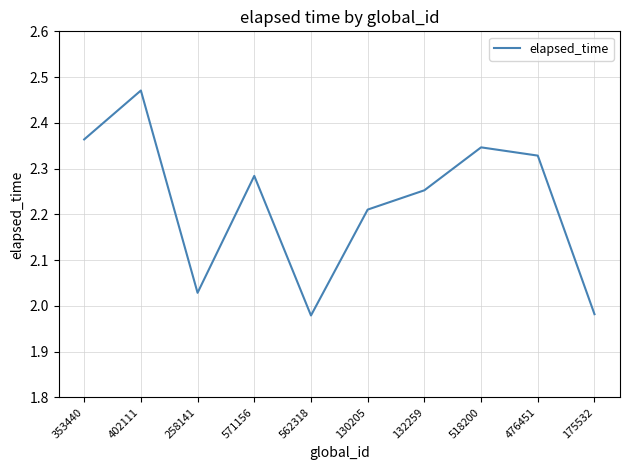

Does the chart have visible grid lines?

Yes